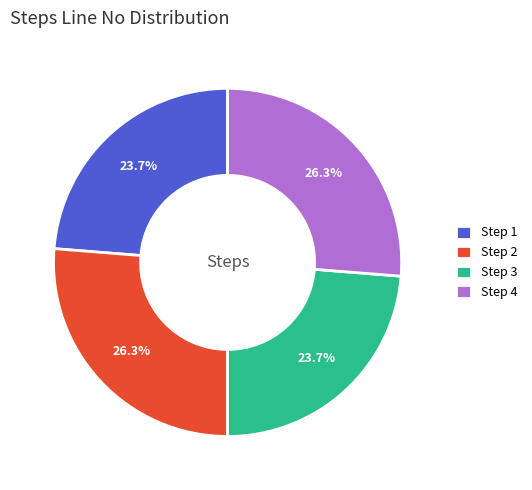

What is the ratio of the value at Step 1 to the value at Step 4?

0.9